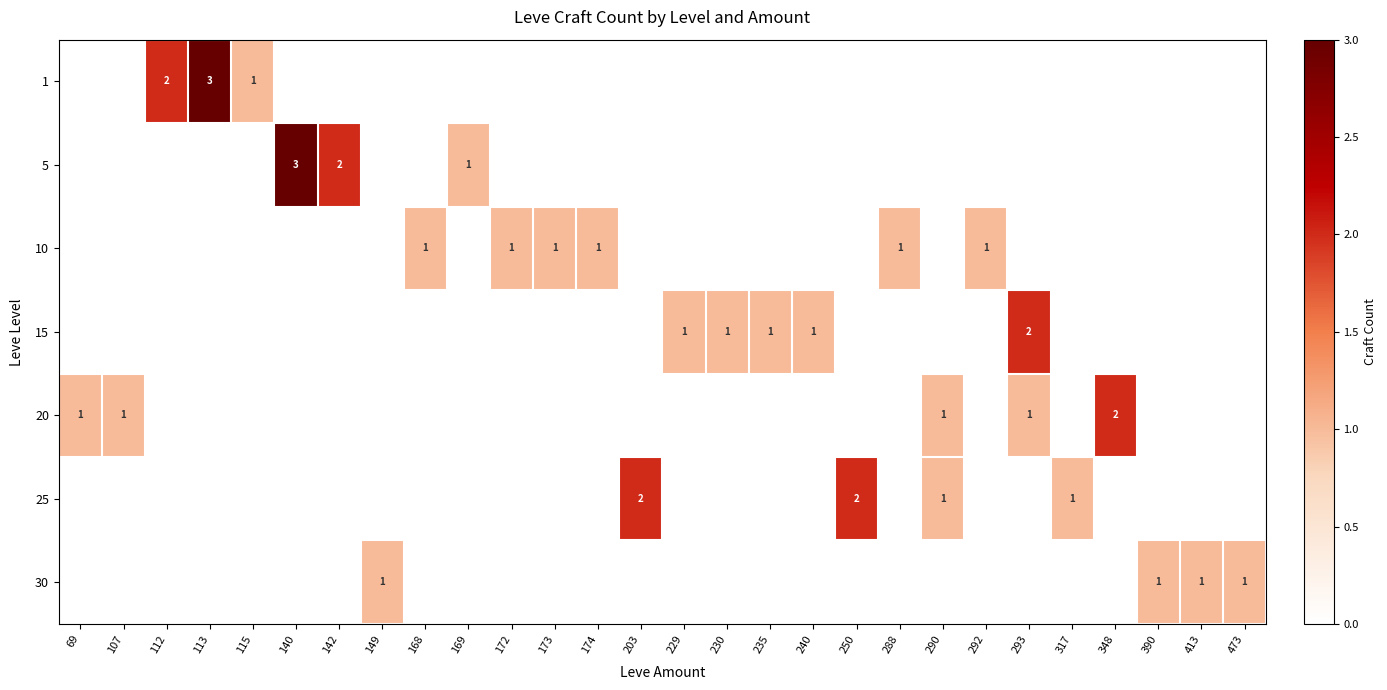

The 10 series shows 2 at 168. True or false?

False